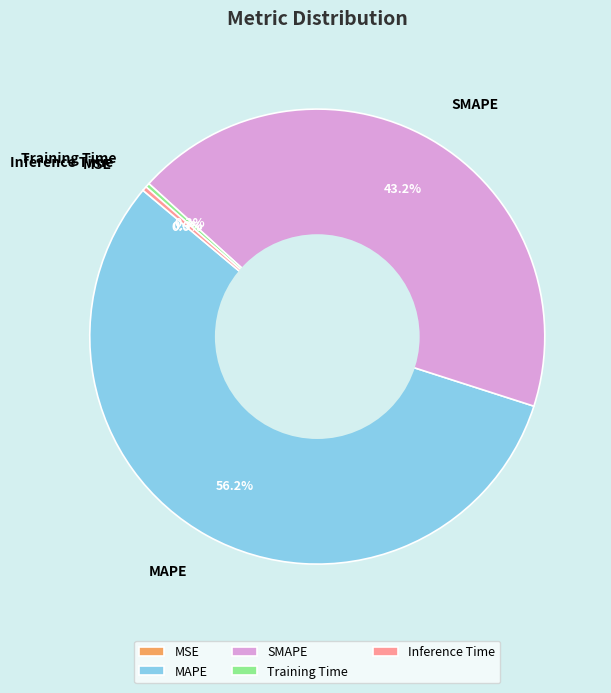

To the nearest percent, what is the combined percentage of SMAPE and Training Time?

44%